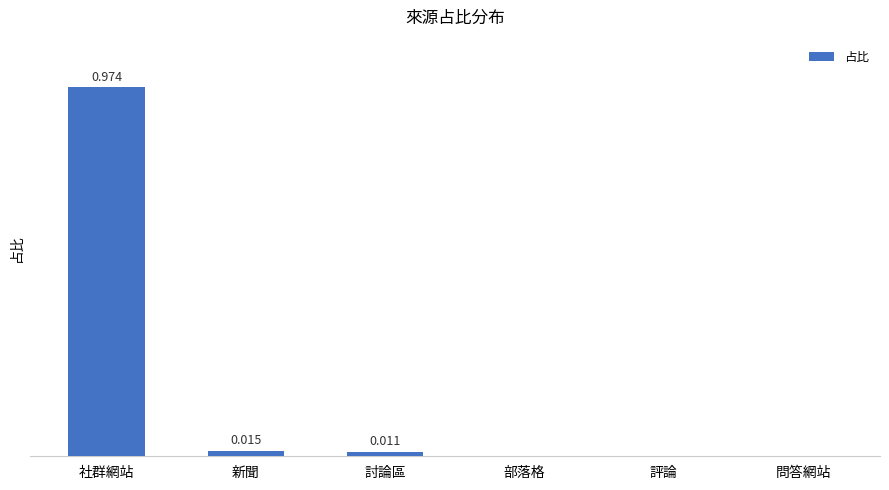

Which has a higher value, 社群網站 or 評論?

社群網站